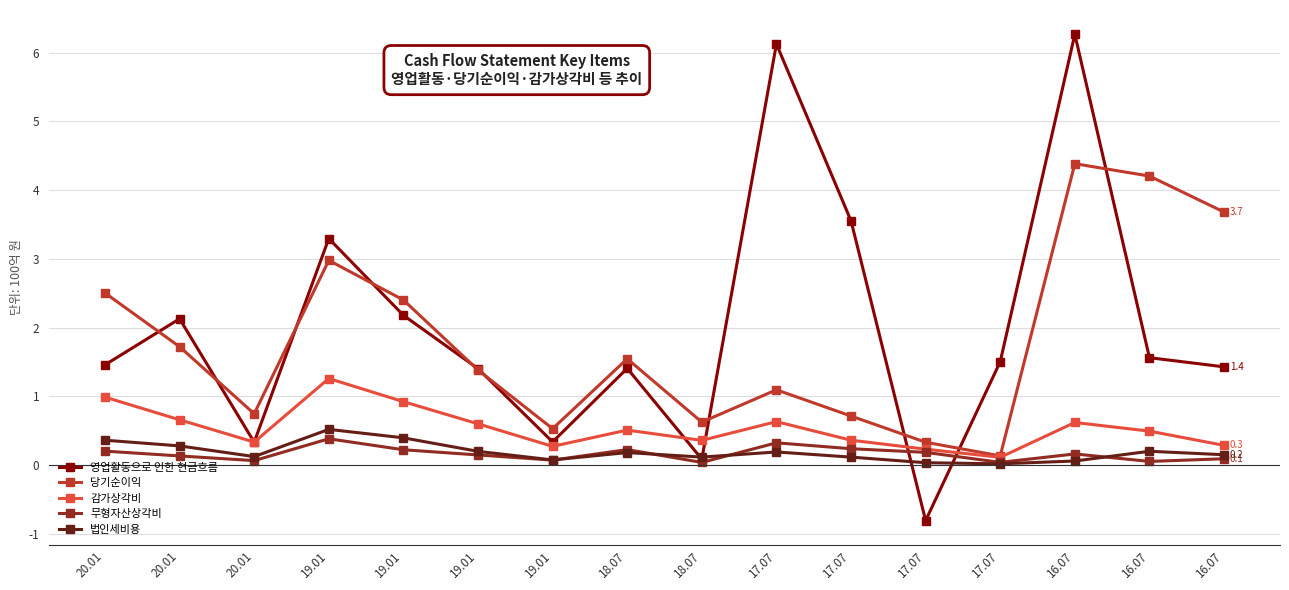

At which label is 당기순이익 closest to 2?

20.01